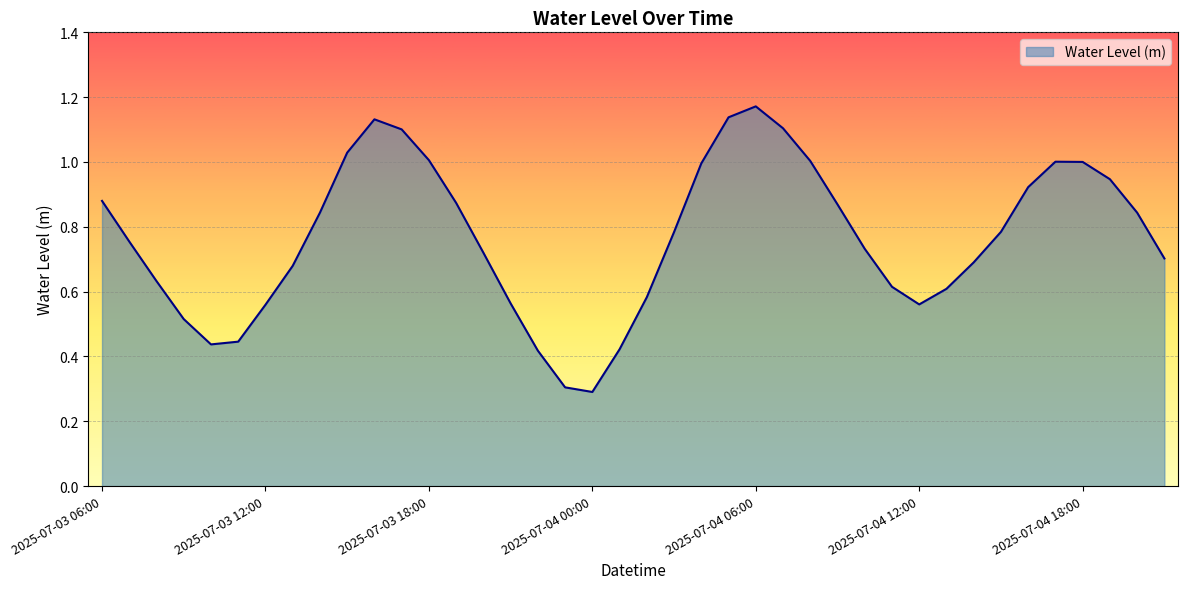

At which category does the chart reach its peak across all series?

2025-07-04 06:00